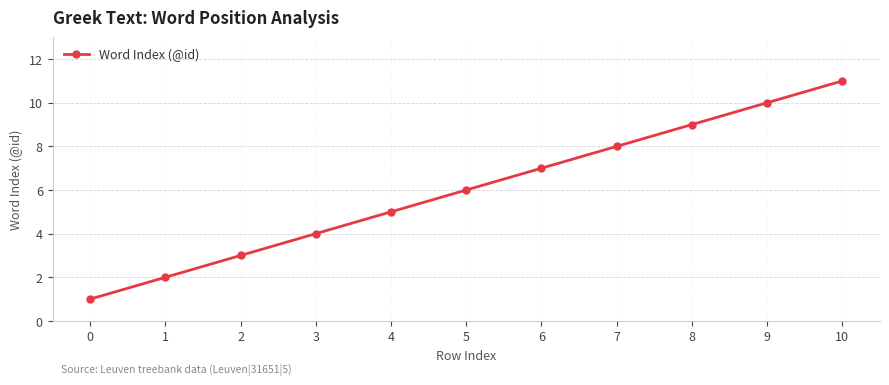

List the labels in order of value, largest first.

10, 9, 8, 7, 6, 5, 4, 3, 2, 1, 0